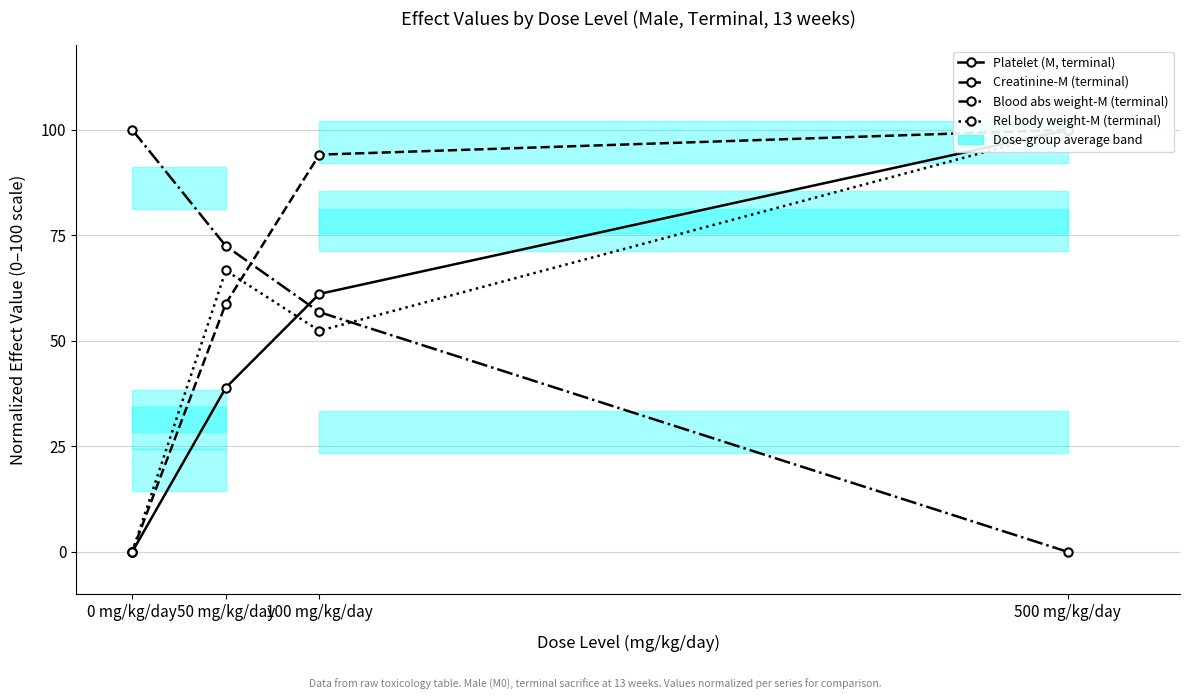

Which category has the highest value in the Rel body weight-M (terminal) series?

500 mg/kg/day